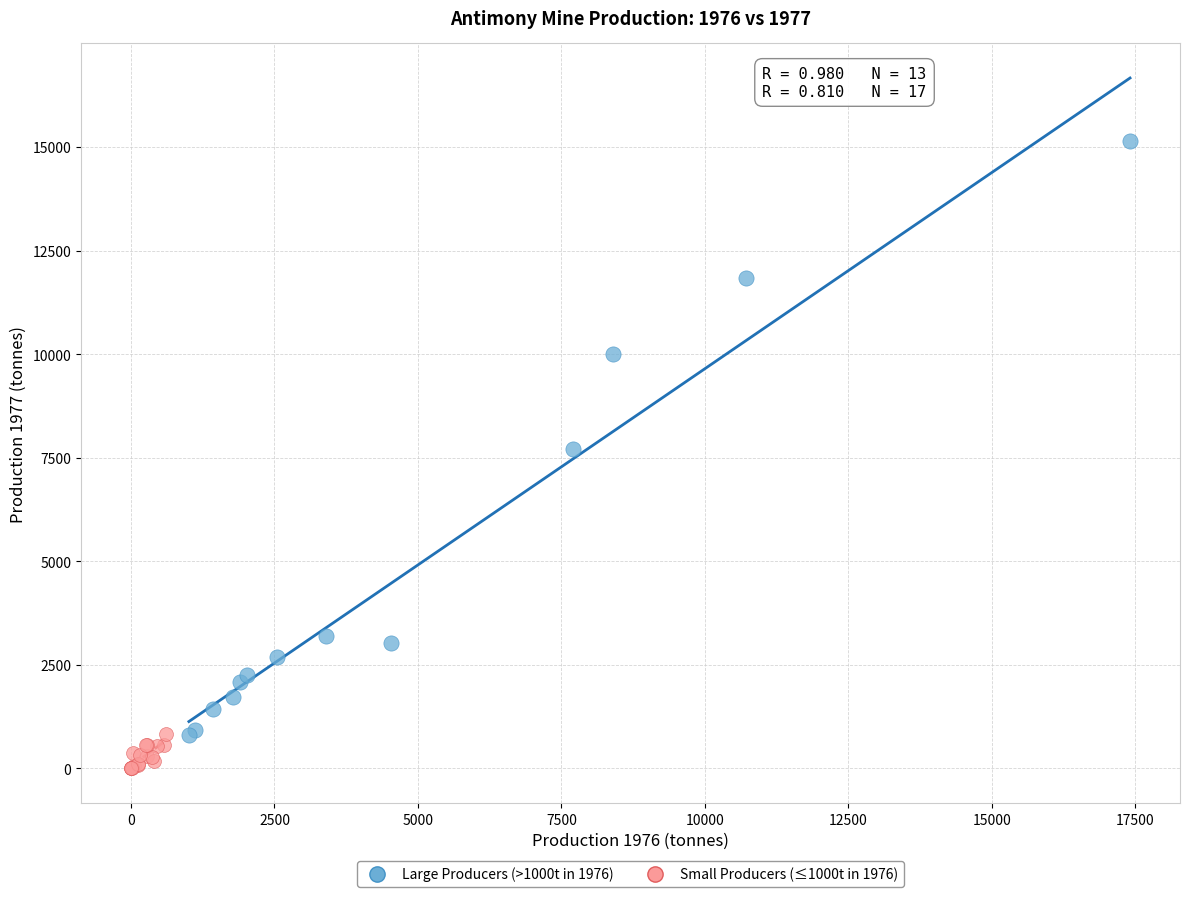

Which series has the widest spread of Y values?

Large Producers (>1000t in 1976)